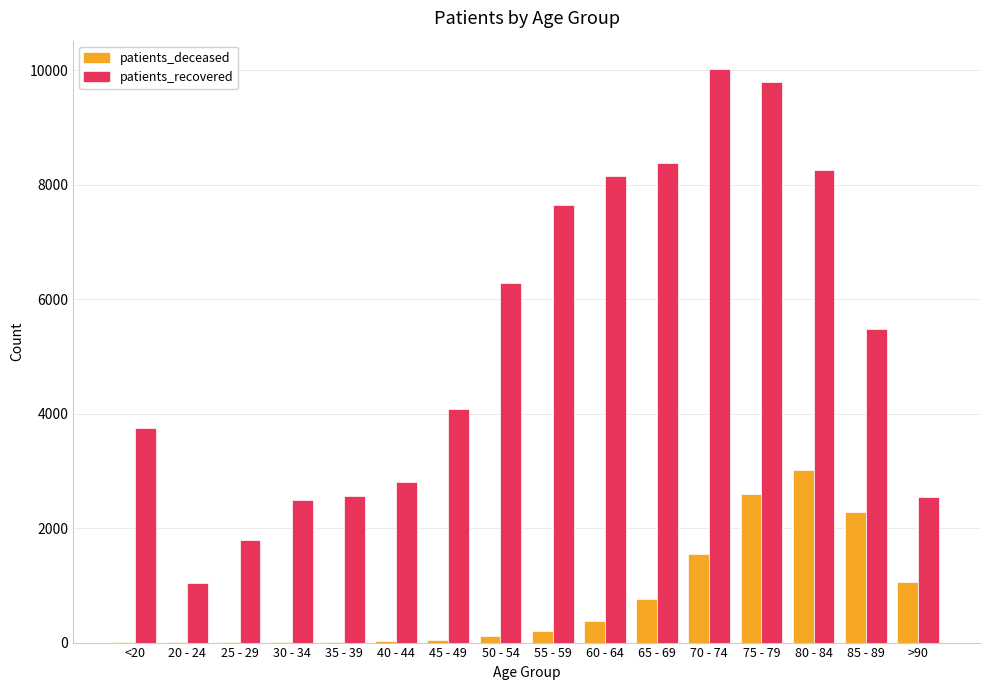

What is the sum of all patients_recovered values?

85084